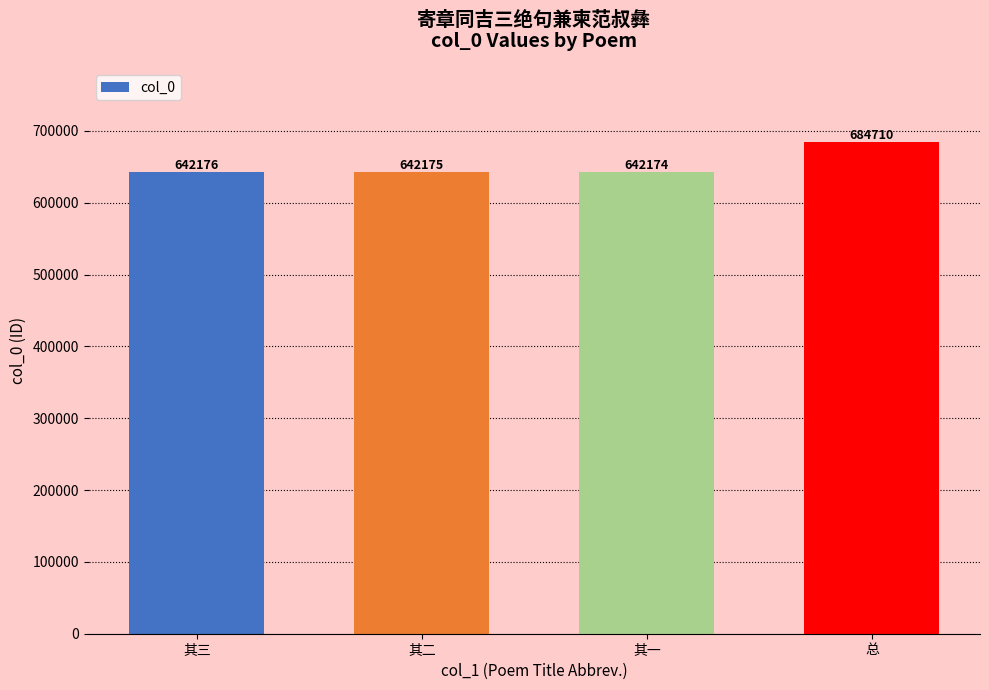

What is the maximum value shown in the chart?

684710